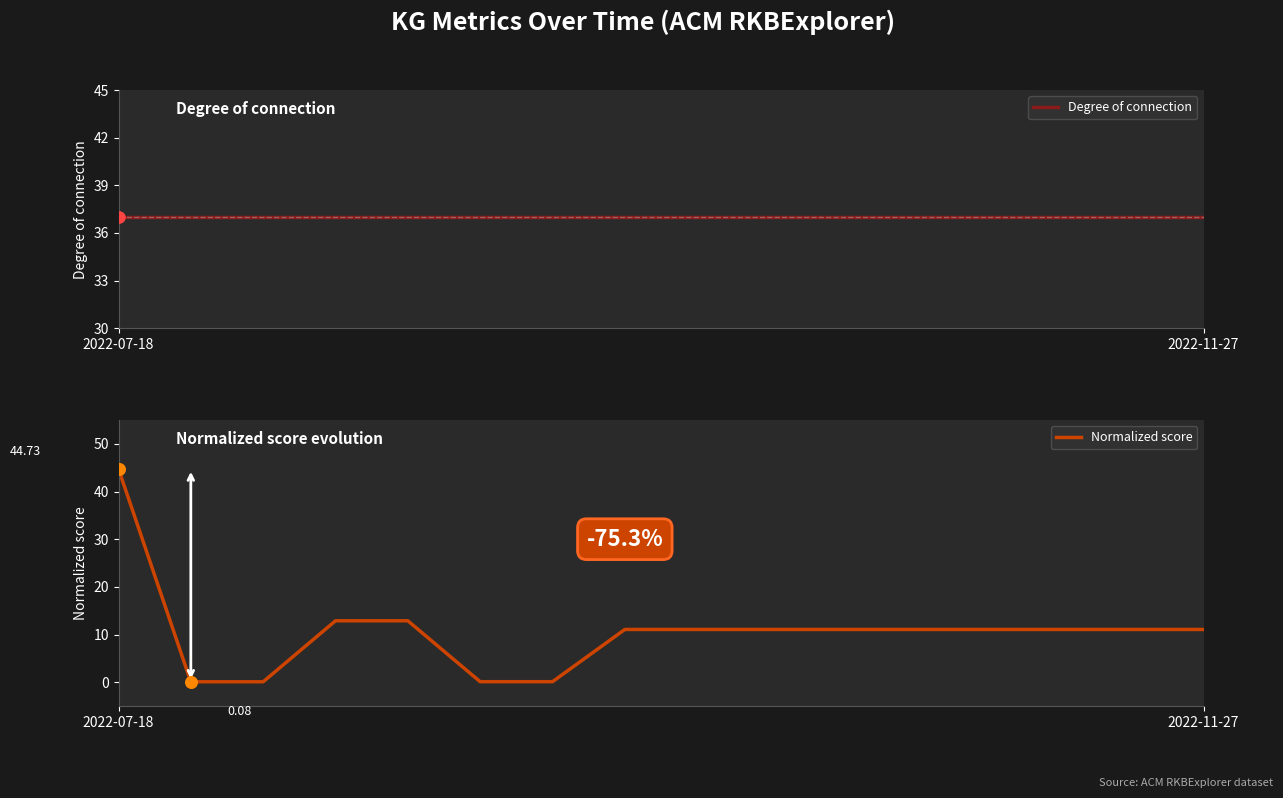

Which series contains the lowest Y value?

Normalized score